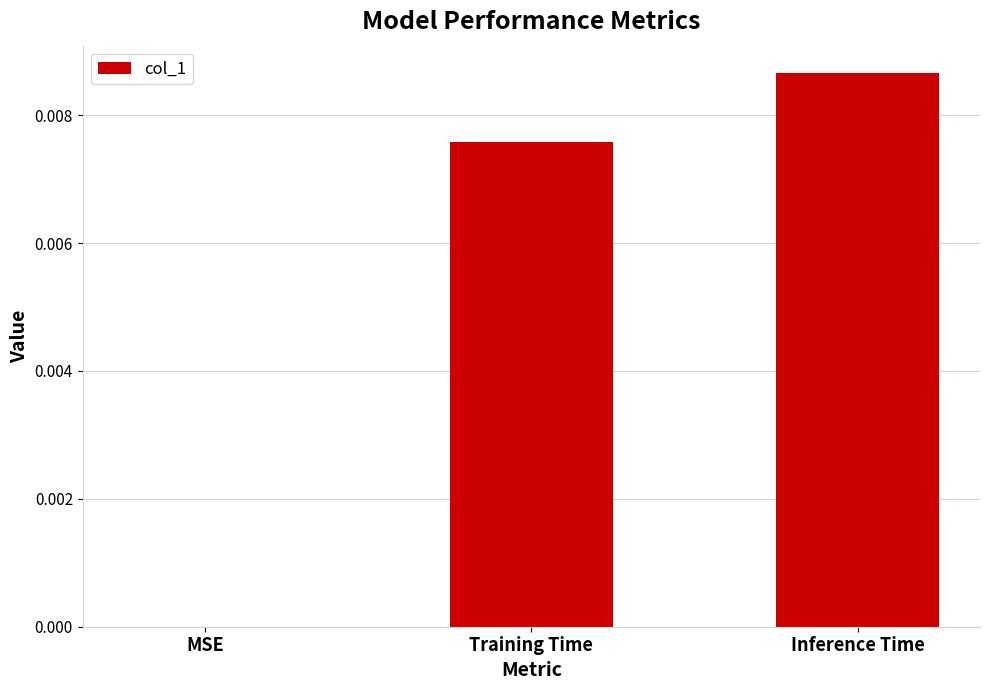

Which category has the highest value across all series?

Inference Time